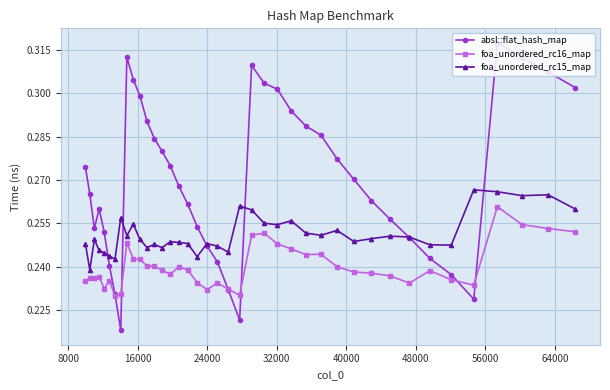

Count the foa_unordered_rc16_map values in the range 0 to 1.

40